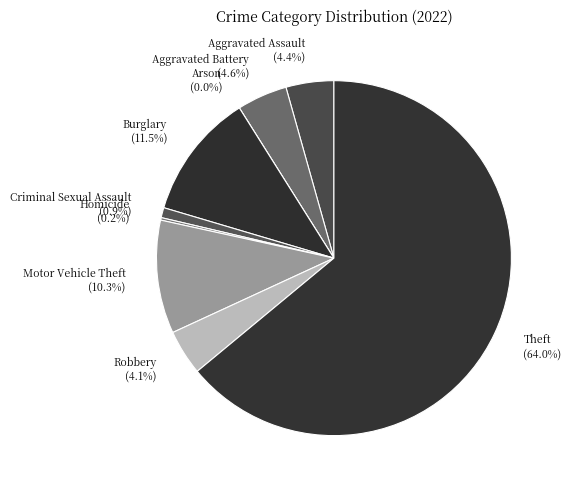

Is the sum of Aggravated Assault and Aggravated Battery greater than half?

No